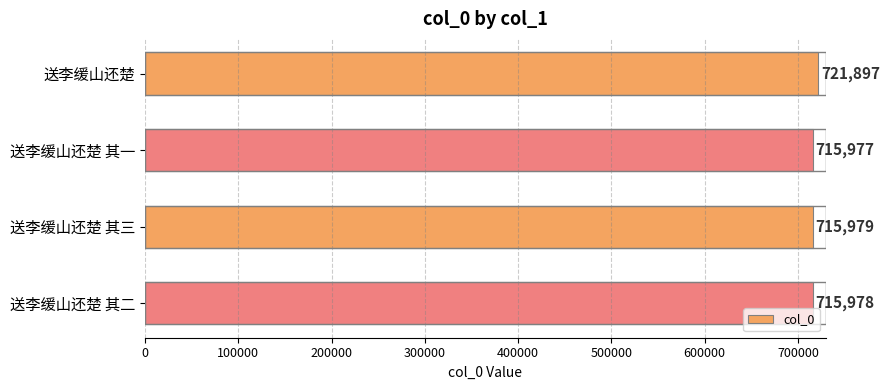

Rank the categories by value from highest to lowest.

送李缓山还楚, 送李缓山还楚 其三, 送李缓山还楚 其二, 送李缓山还楚 其一